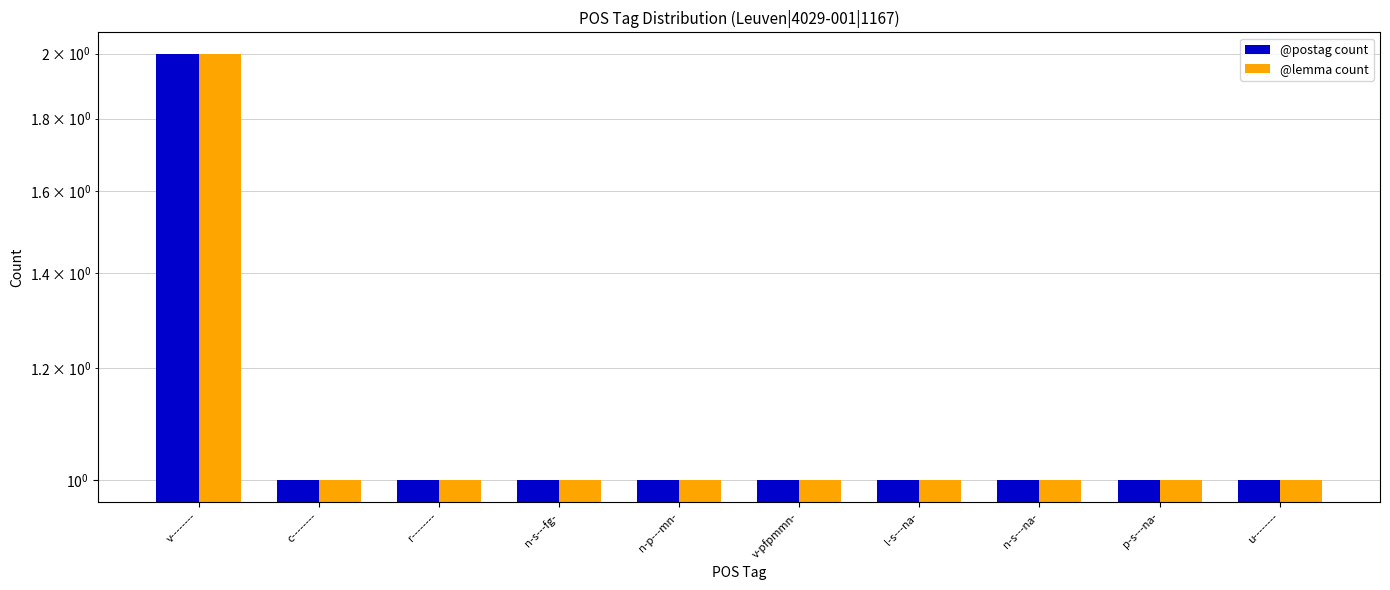

What is the approximate value of @lemma count at u--------?

1